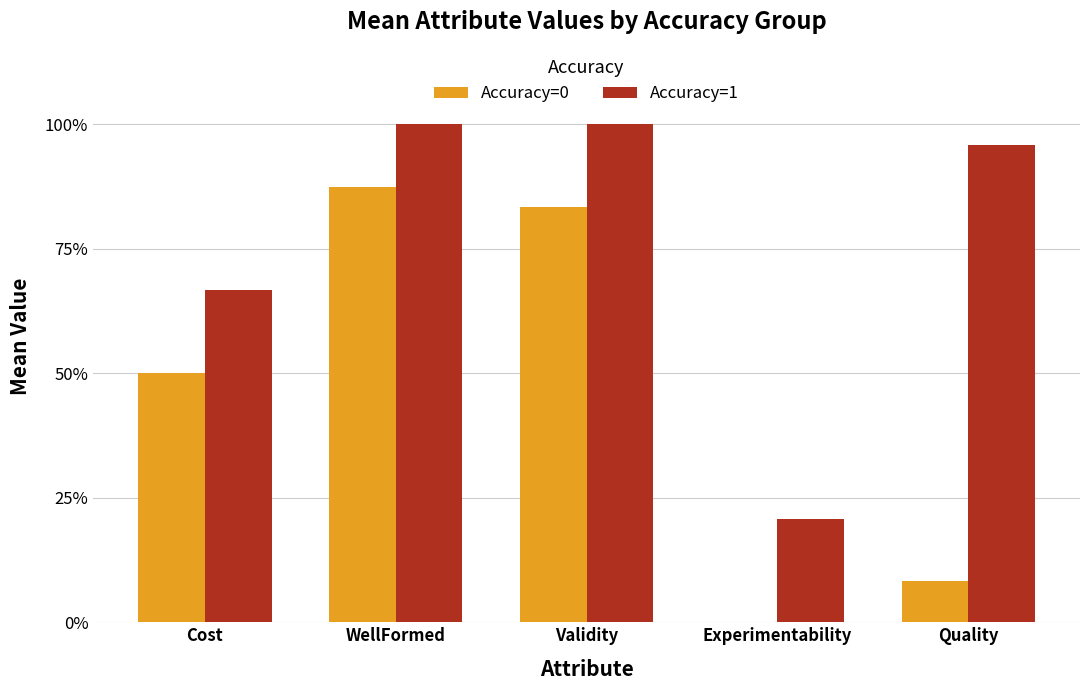

Which series has the widest spread of values?

Accuracy=0